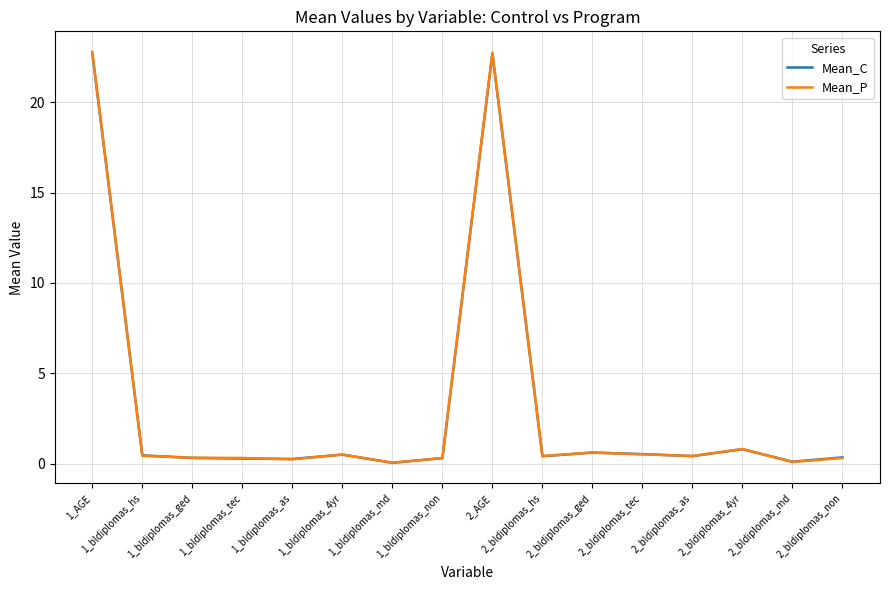

The Mean_C series shows 0.5 at 1_bldiplomas_4yr. True or false?

True